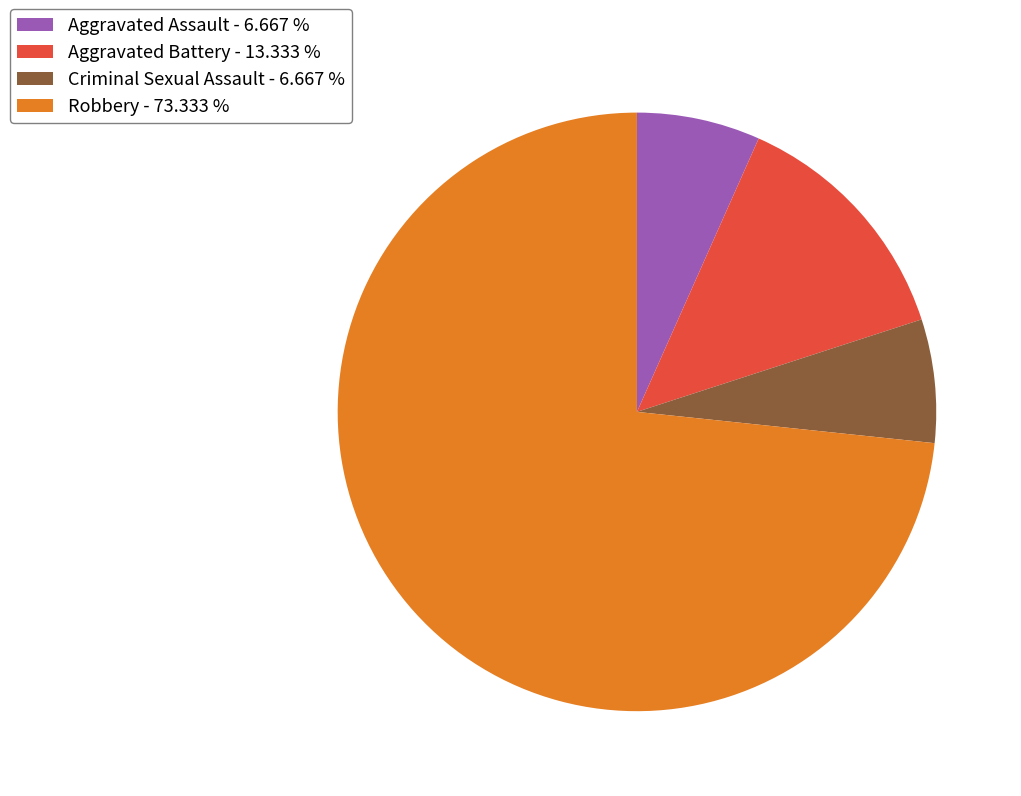

True or false: Aggravated Assault accounts for 7% of the total.

True